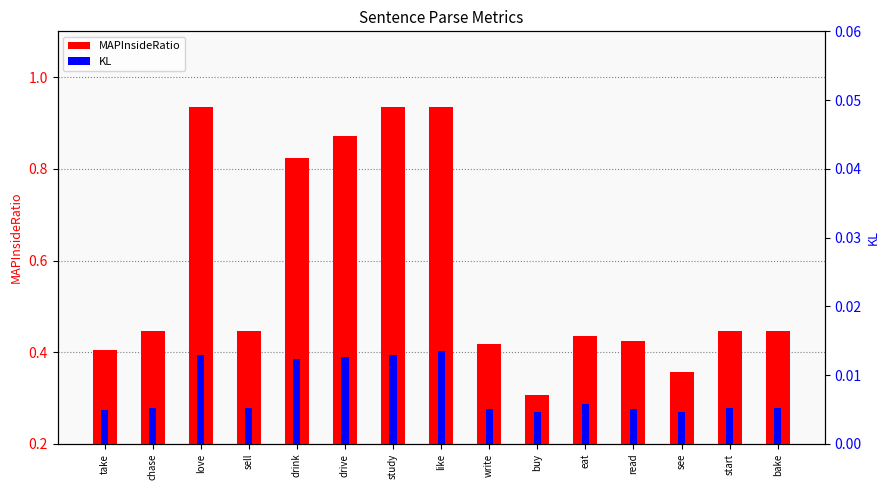

Rank the categories by KL value from lowest to highest.

buy, see, take, write, read, bake, sell, chase, start, eat, drink, drive, study, love, like